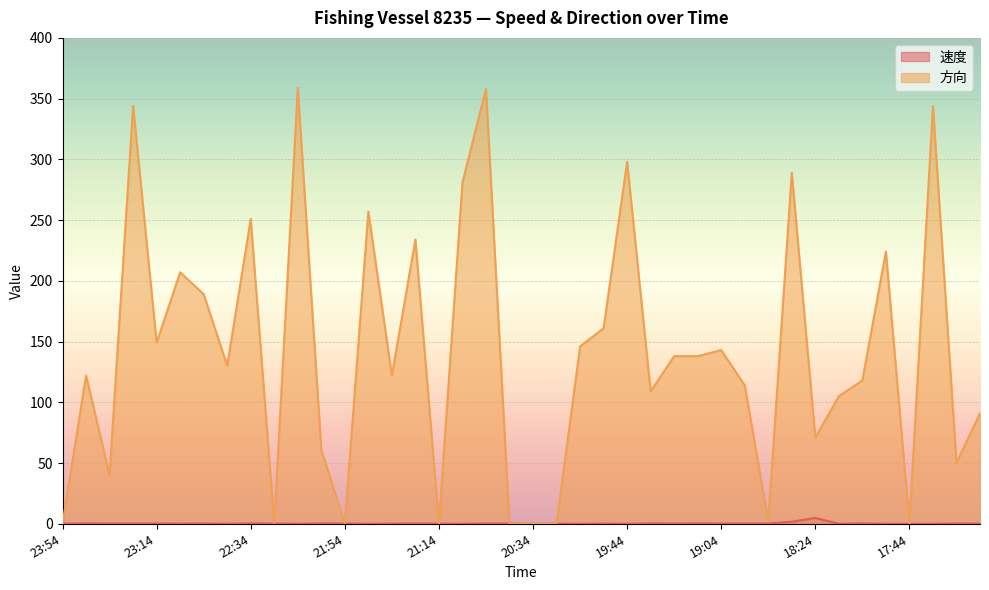

Reading left to right, list all the values displayed in this chart.

速度: 23:54=0.1	23:44=0.3	23:34=0.2	23:24=0.2	23:14=0.2	23:04=0.1	22:54=0.2	22:44=0.0	22:34=0.3	22:24=0.2	22:14=0.0	22:04=0.3	21:54=0.2	21:44=0.0	21:34=0.1	21:24=0.2	21:14=0.1	21:04=0.0	20:54=0.2	20:44=0.2	20:34=0.0	20:24=0.1	20:05=0.0	19:54=0.1	19:44=0.0	19:34=0.3	19:24=0.2	19:14=0.3	19:04=0.2	18:54=0.2	18:44=0.2	18:34=1.7	18:24=4.8	18:14=0.0	18:04=0.3	17:54=0.0	17:44=0.0	17:34=0.0	17:24=0.2	17:14=0.1
方向: 23:54=0.0	23:44=122.0	23:34=40.0	23:24=344.0	23:14=149.0	23:04=207.0	22:54=189.0	22:44=130.0	22:34=251.0	22:24=0.0	22:14=359.0	22:04=61.0	21:54=0.0	21:44=257.0	21:34=122.0	21:24=234.0	21:14=0.0	21:04=281.0	20:54=358.0	20:44=0.0	20:34=0.0	20:24=0.0	20:05=146.0	19:54=161.0	19:44=298.0	19:34=109.0	19:24=138.0	19:14=138.0	19:04=143.0	18:54=114.0	18:44=2.0	18:34=289.0	18:24=71.0	18:14=105.0	18:04=118.0	17:54=224.0	17:44=0.0	17:34=344.0	17:24=50.0	17:14=91.0